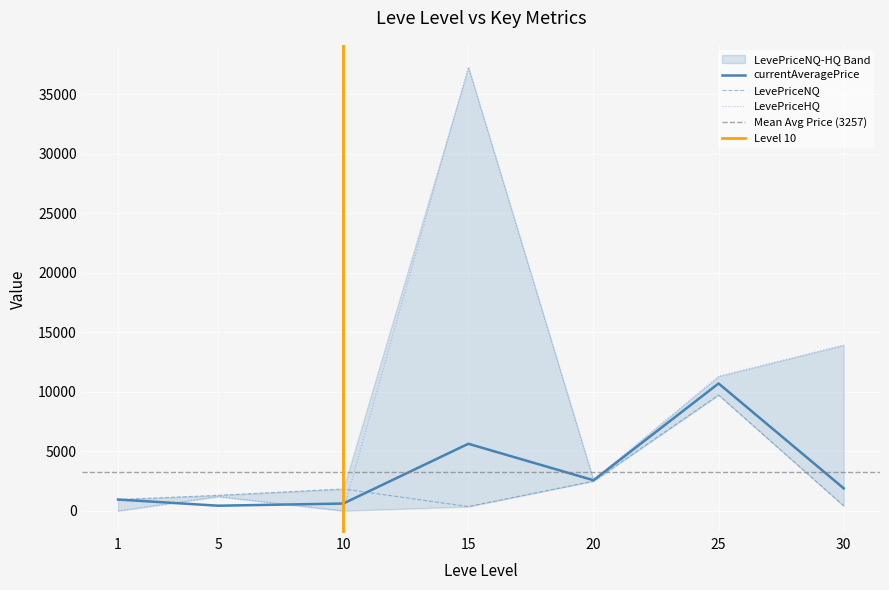

What is the difference between the second highest and second lowest values in the currentAveragePrice series?

5023.2